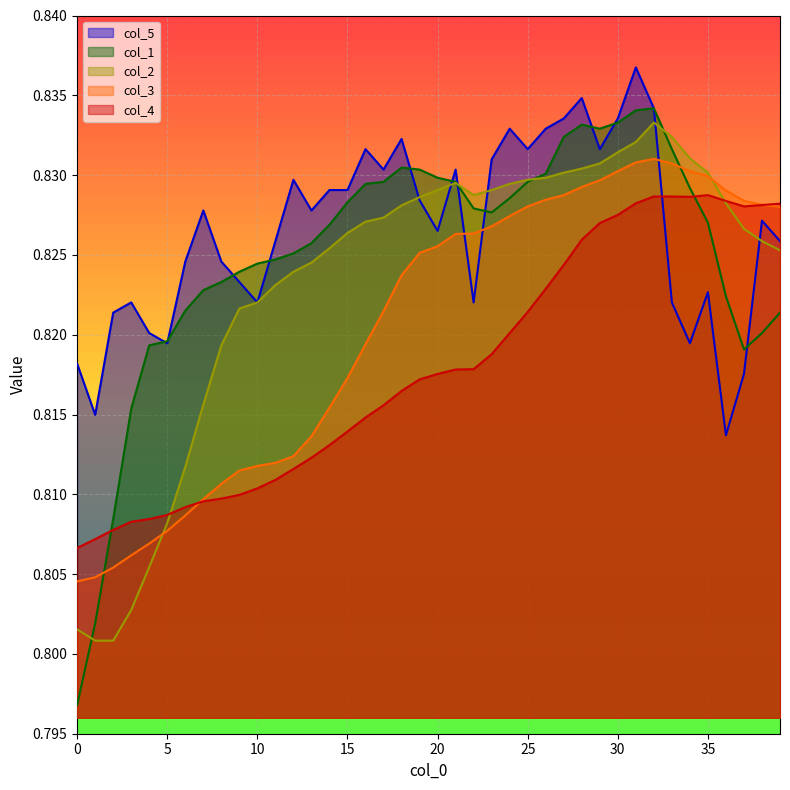

What is the sum of all col_3 values?

32.8